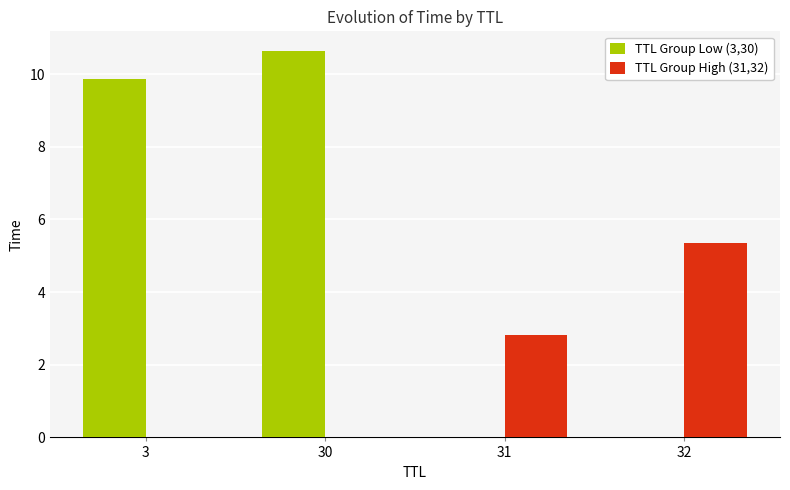

Which label corresponds to the largest value in the chart?

30